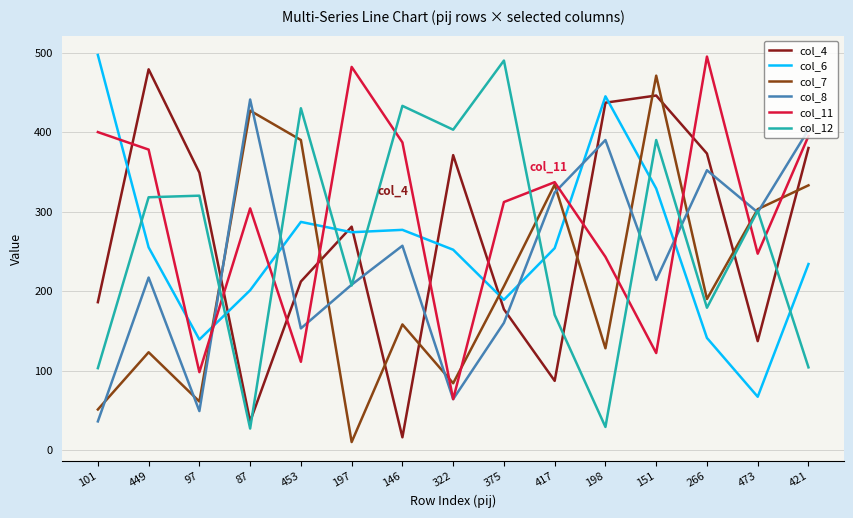

In col_8, how many points are lower than both neighbors (excluding endpoints)?

5